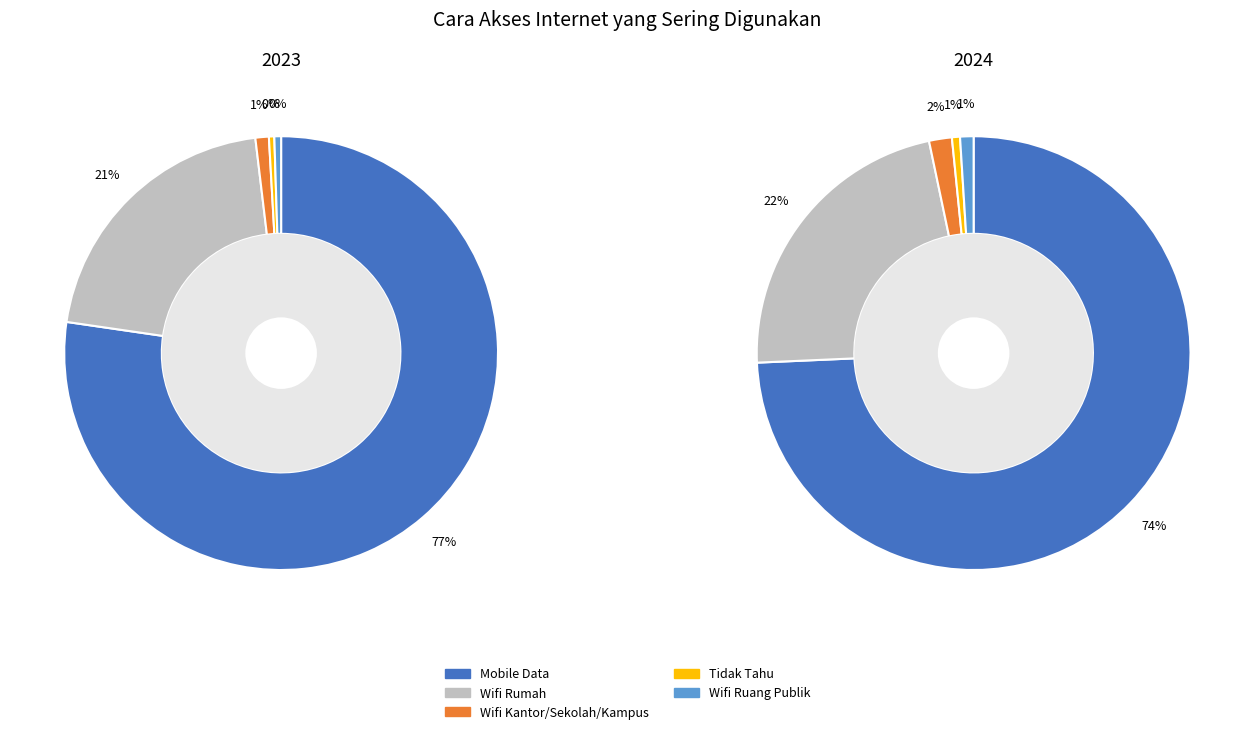

How many slices are in this pie chart?

5